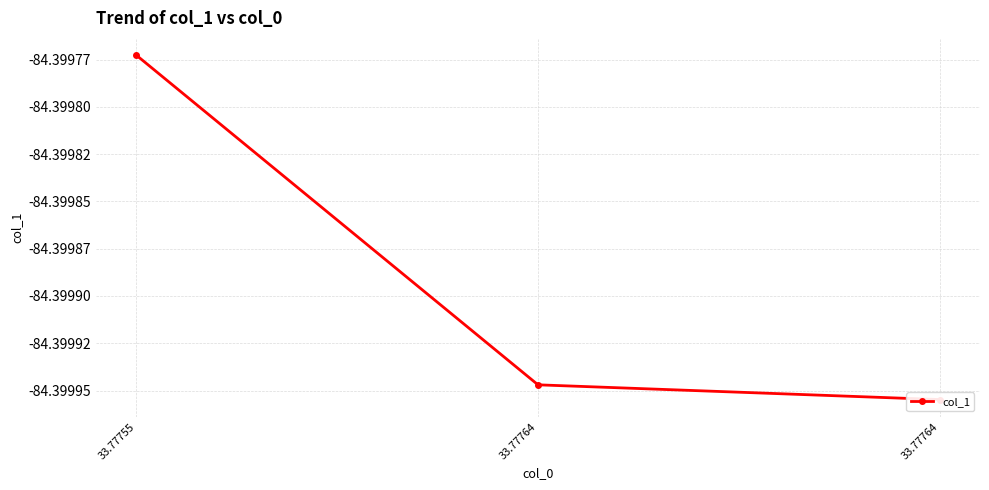

Reading left to right, transcribe all the data shown in this chart.

33.77755=-84.4	33.77764=-84.4	33.77764=-84.4